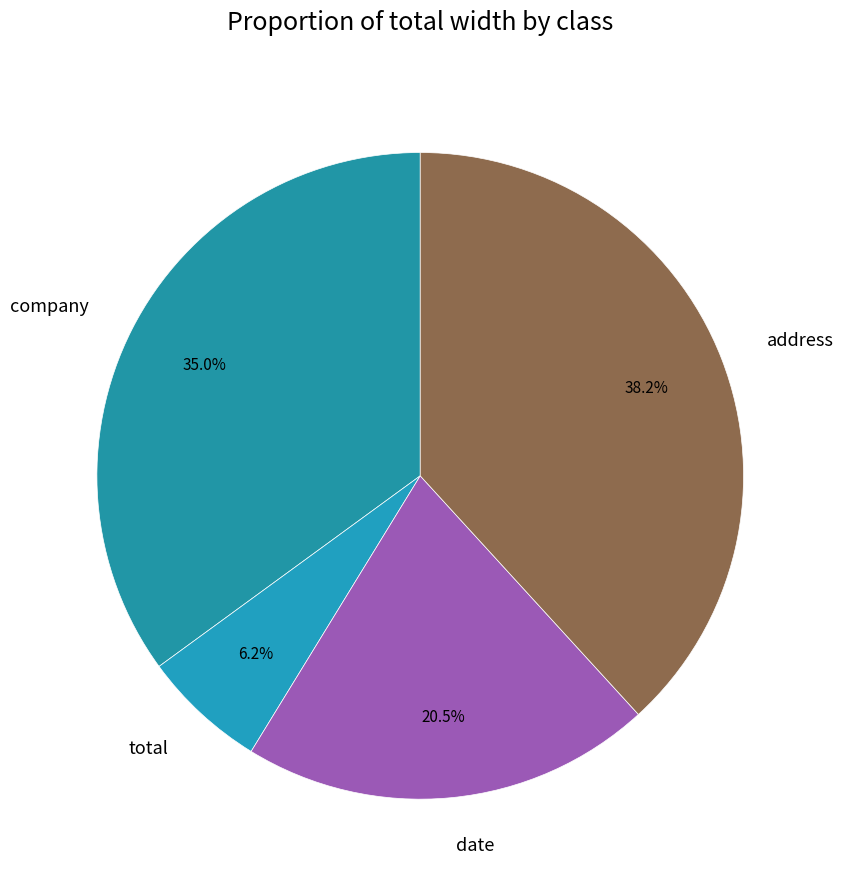

What is the smallest slice in the pie chart?

total